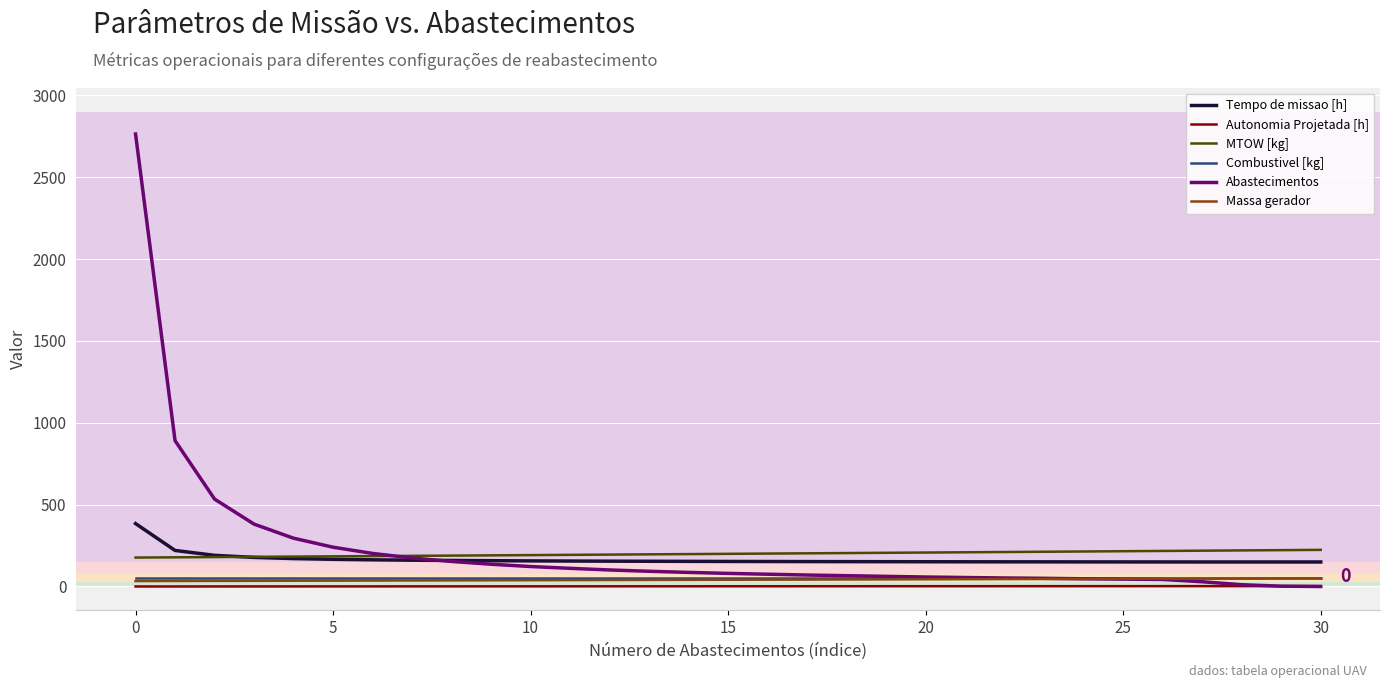

True or false: Autonomia Projetada [h] and MTOW [kg] cross at least once.

False